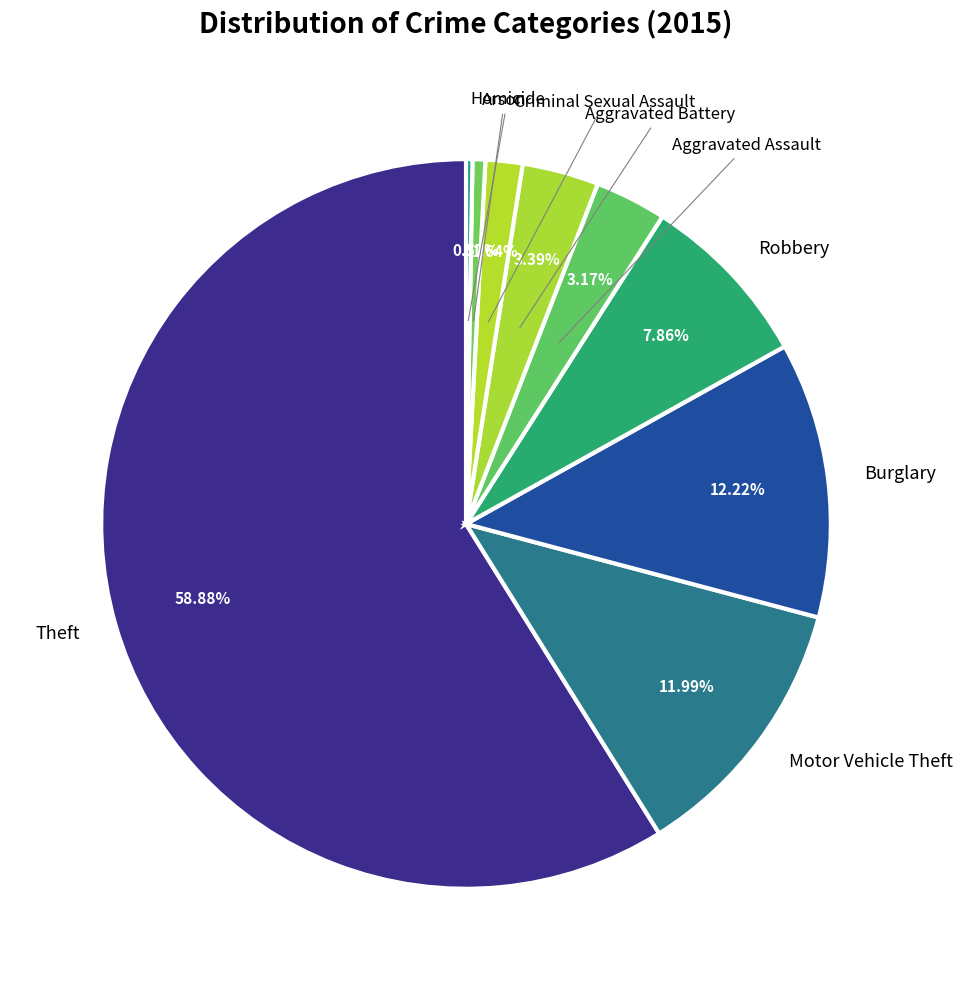

Count the number of slices in the pie.

9